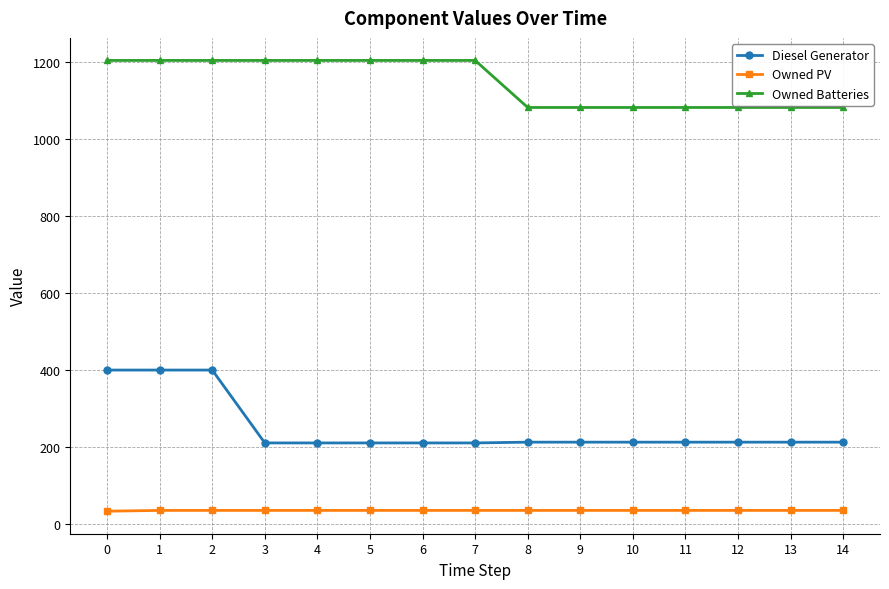

Does the chart have visible grid lines?

Yes